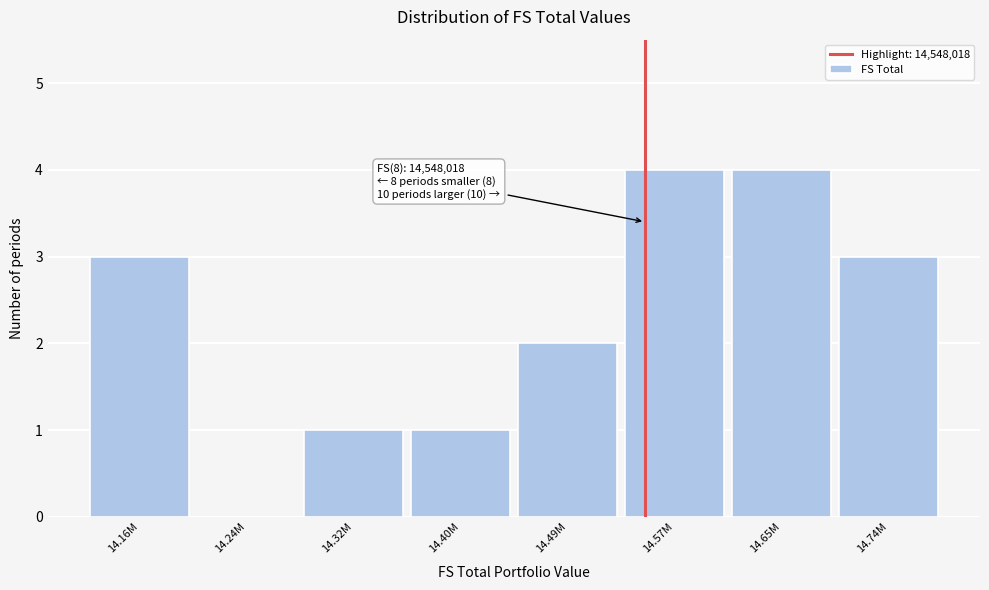

Reading left to right, transcribe all the data shown in this chart.

14.16M=3	14.24M=0	14.32M=1	14.40M=1	14.49M=2	14.57M=4	14.65M=4	14.74M=3